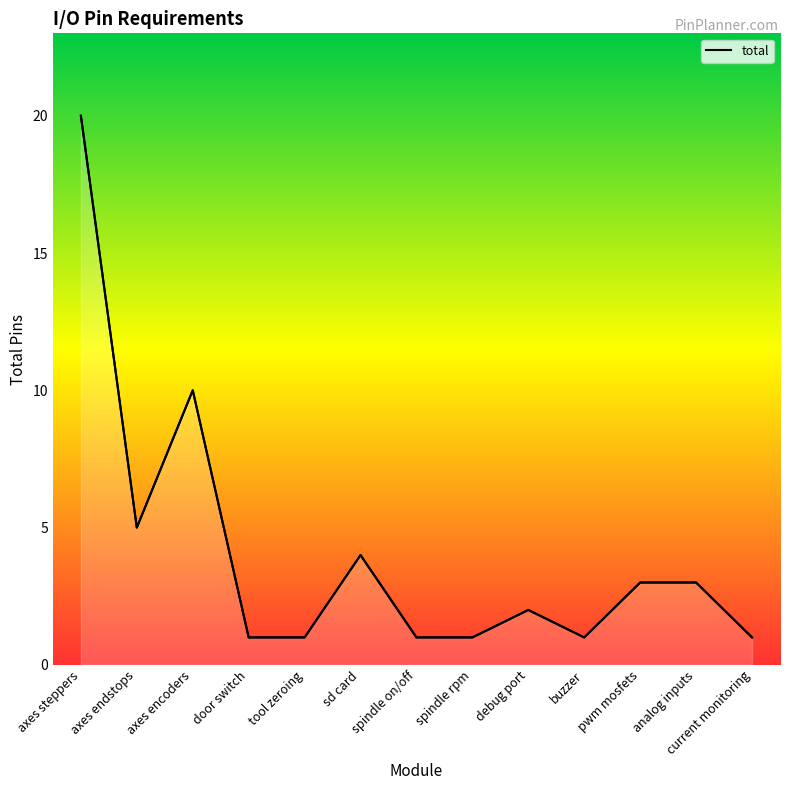

Between spindle on/off and door switch, which is larger?

spindle on/off